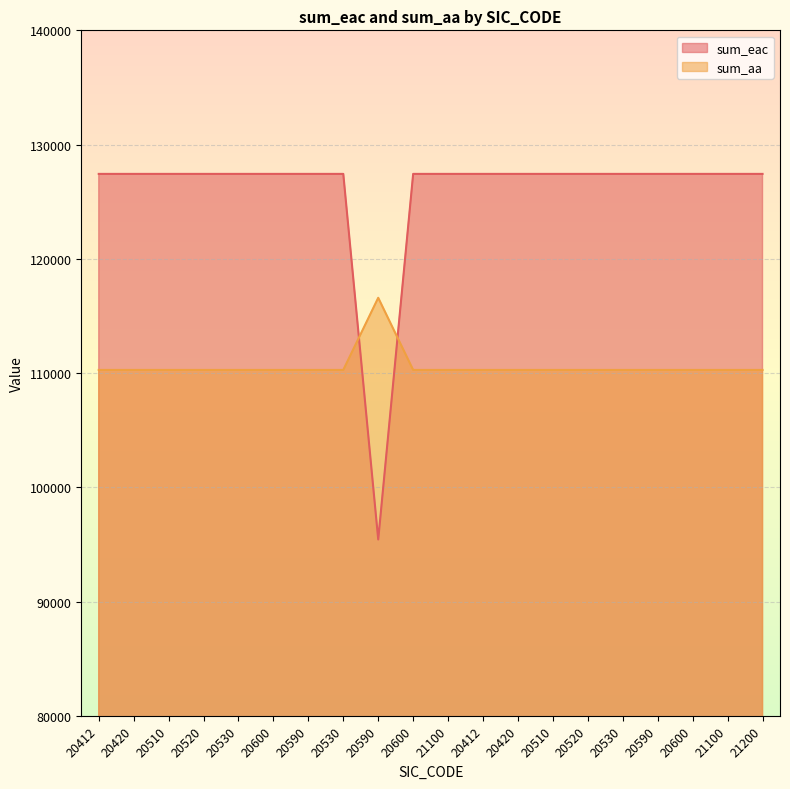

List the labels in order of sum_eac value, smallest first.

20590, 20412, 20420, 20510, 20520, 20530, 20600, 20590, 20530, 20600, 21100, 20412, 20420, 20510, 20520, 20530, 20590, 20600, 21100, 21200